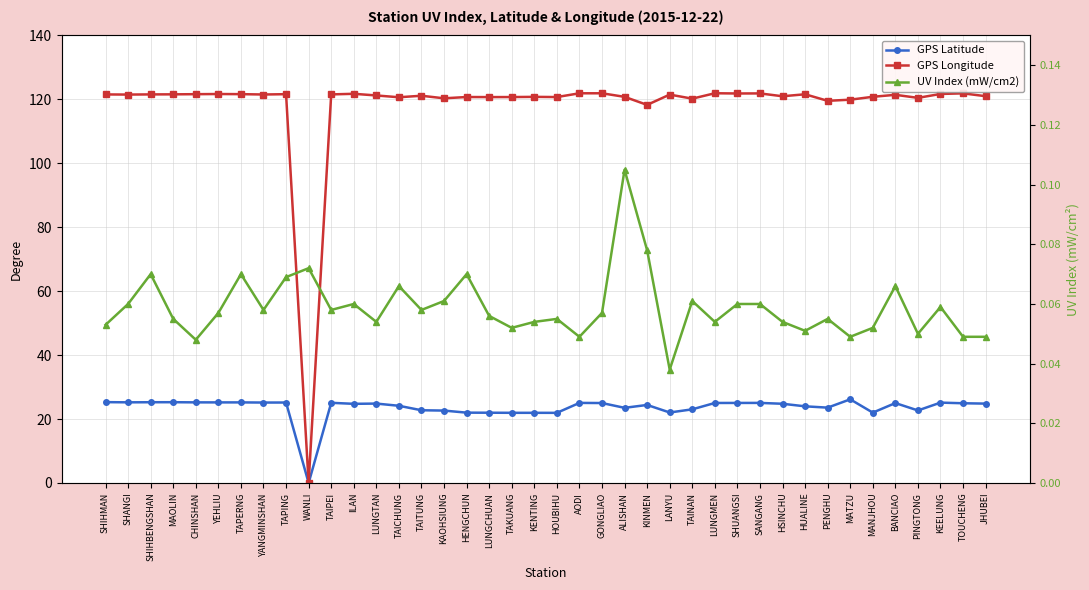

Is the value of GPS Longitude at HSINCHU greater than the value of GPS Latitude at ALISHAN?

Yes